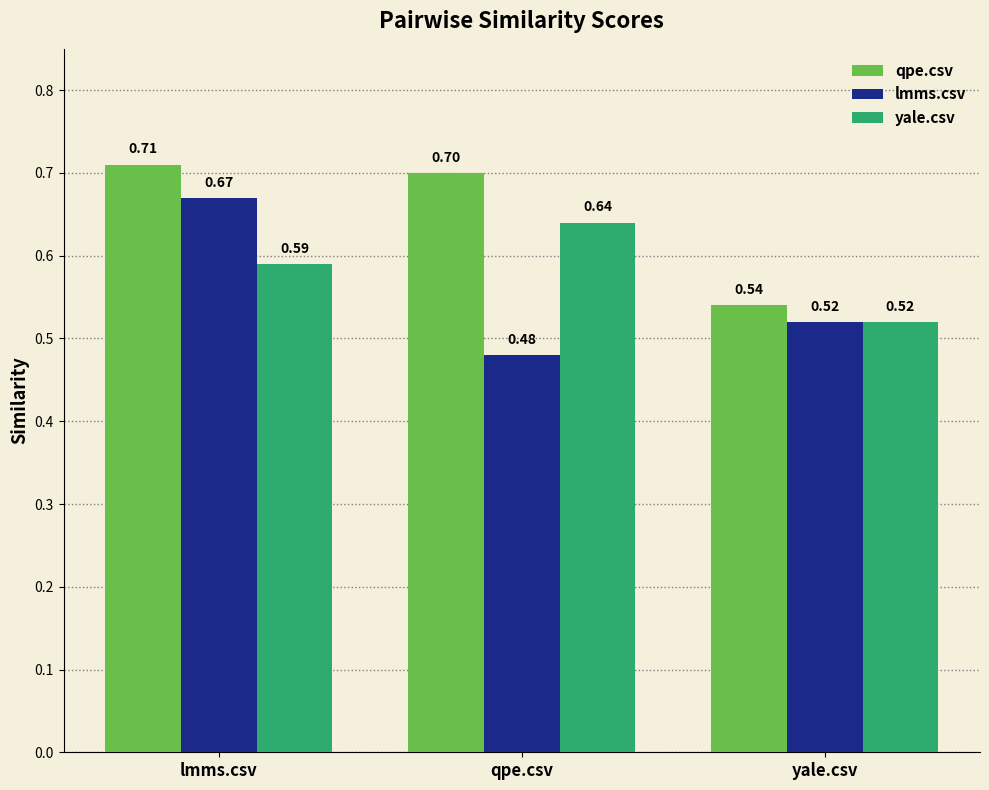

Is the value of yale.csv at yale.csv greater than the value of qpe.csv at yale.csv?

No